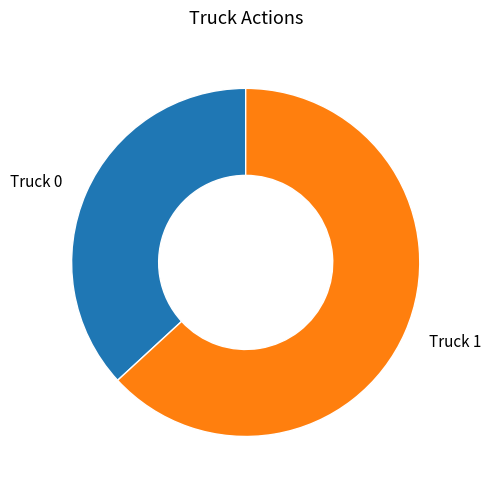

What is the largest slice in the pie chart?

Truck 1